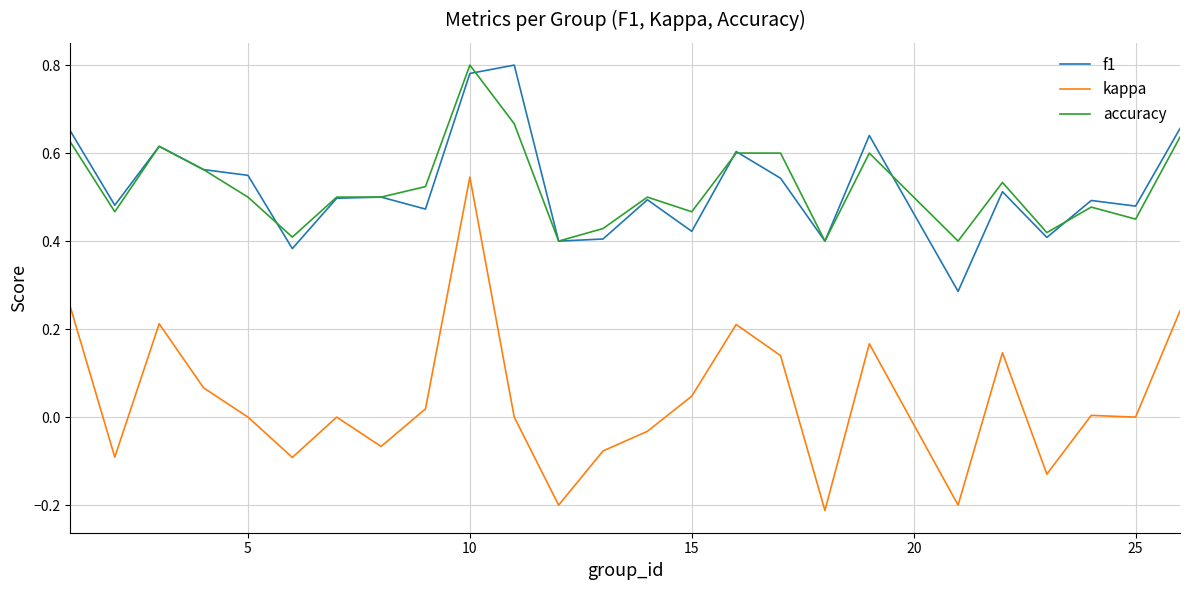

True or false: accuracy and kappa intersect in this chart.

False